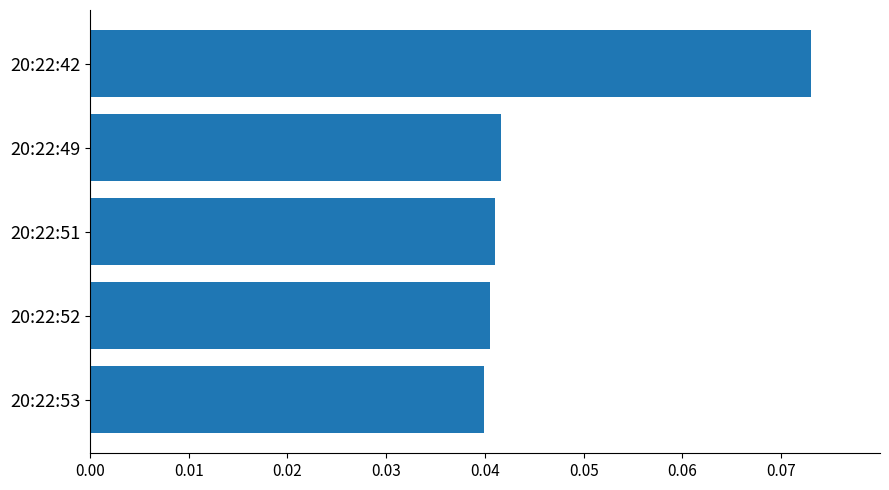

Between 20:22:51 and 20:22:42, which is larger?

20:22:42